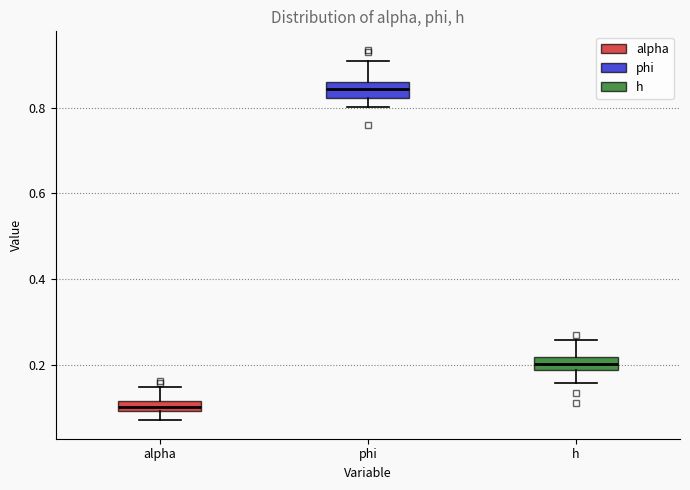

Which box has the highest median line?

phi